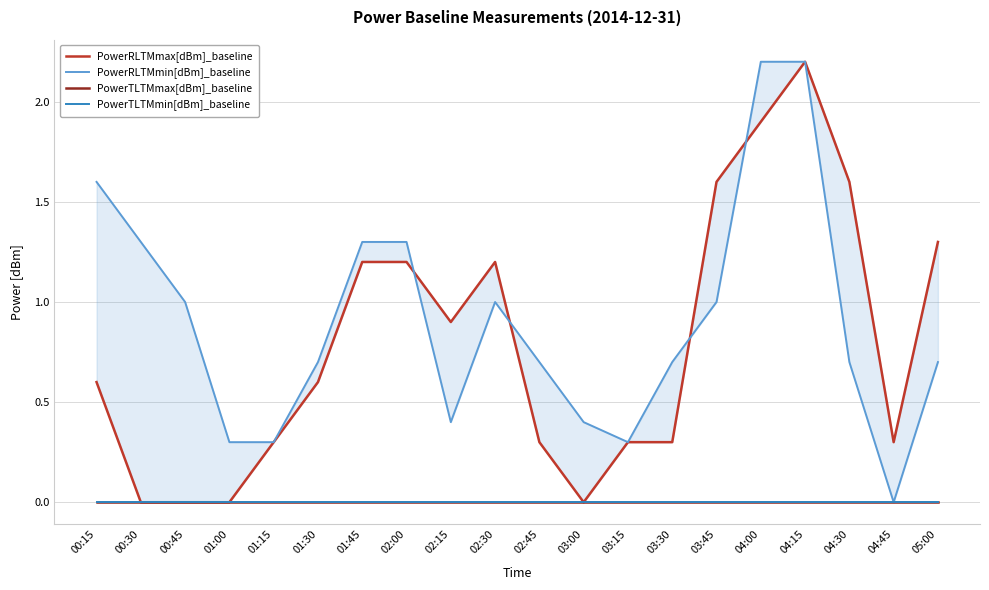

What are all the series names shown in the legend?

PowerRLTMmax[dBm]_baseline, PowerRLTMmin[dBm]_baseline, PowerTLTMmax[dBm]_baseline, PowerTLTMmin[dBm]_baseline